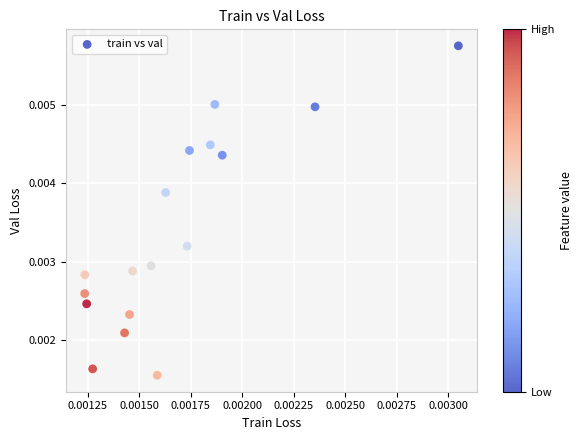

Count the number of points in this scatter plot.

17